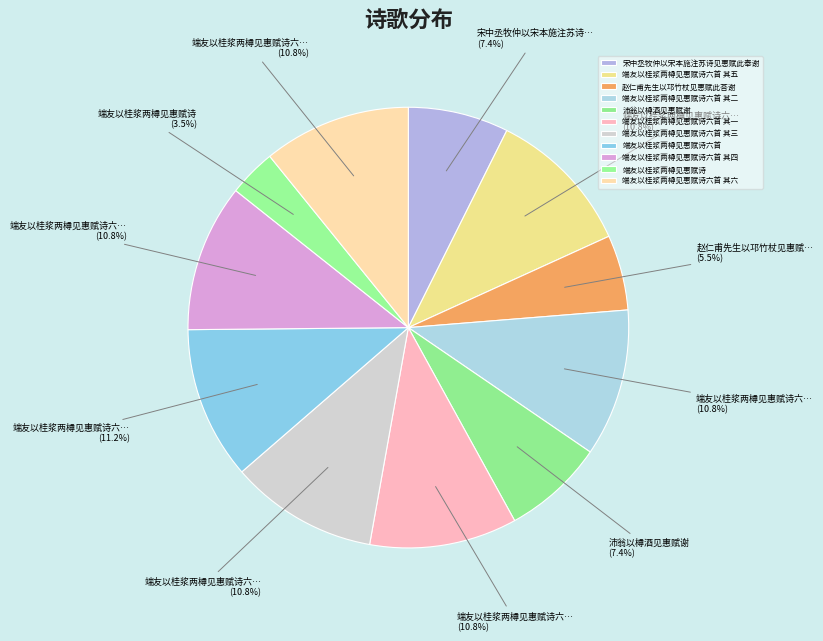

How many segments does this pie chart have?

11